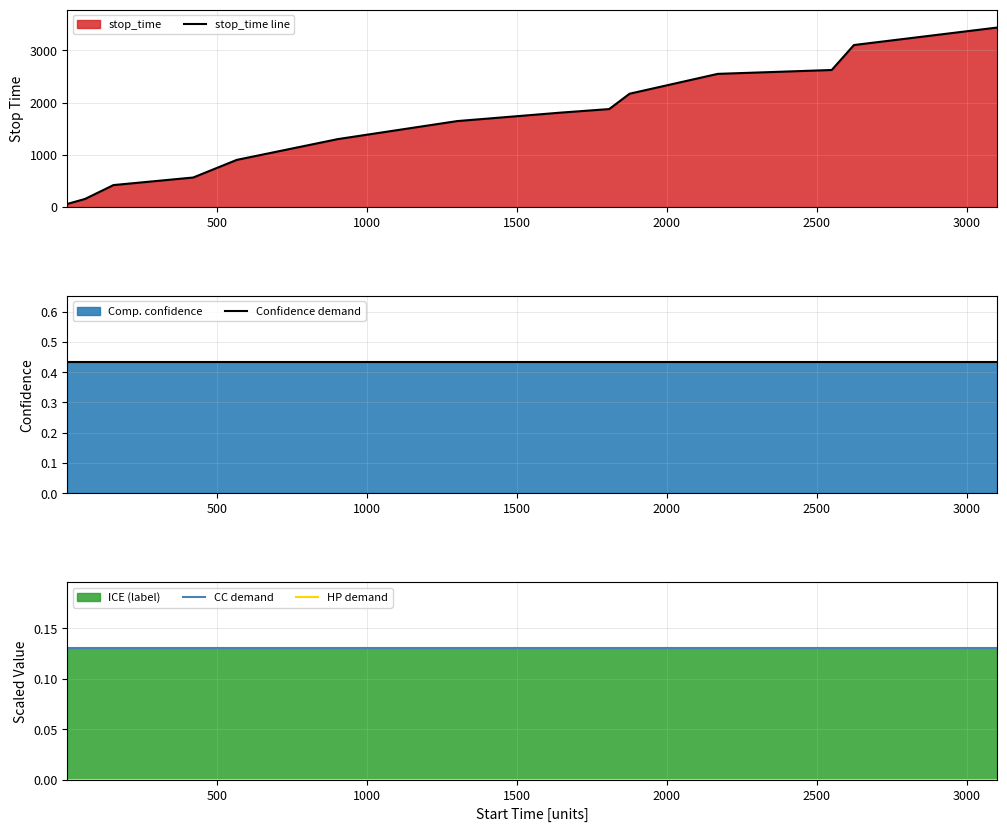

What is the highest value of the stop_time line series?

3436